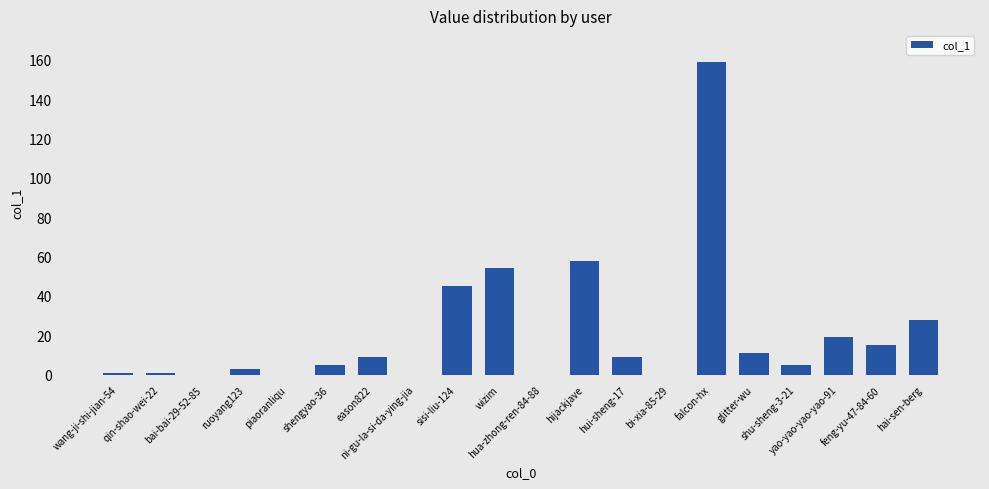

What is the maximum value shown in the chart?

159